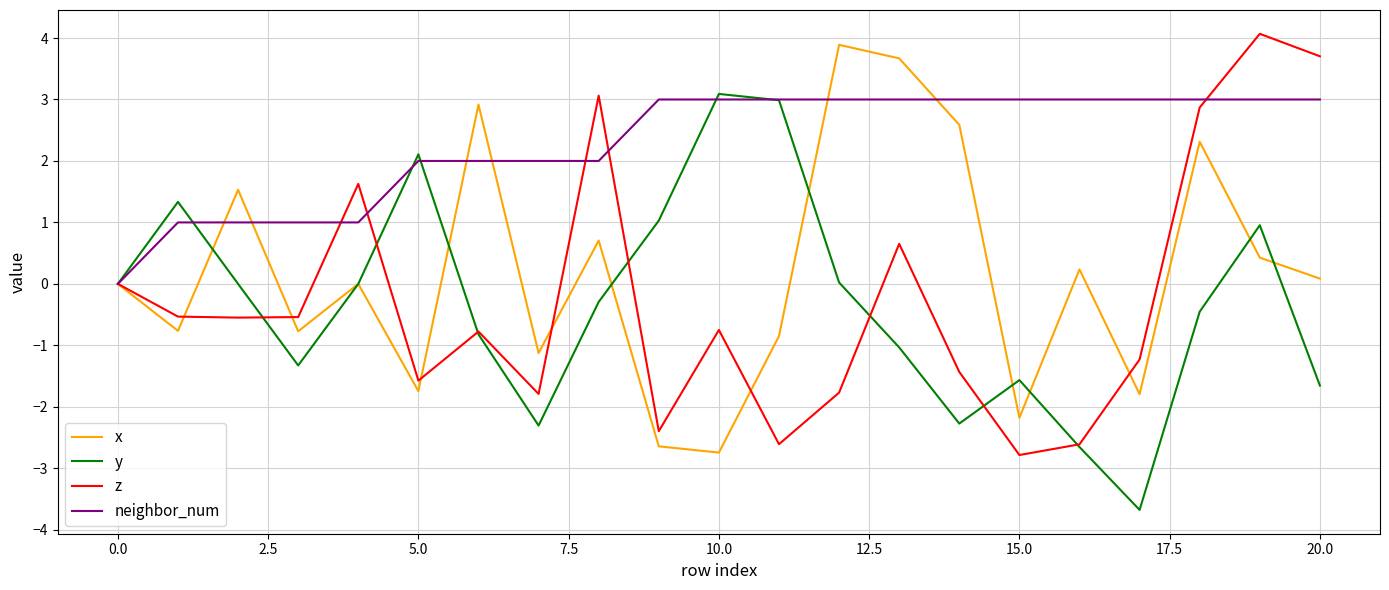

How many values in the neighbor_num series are below 3?

9